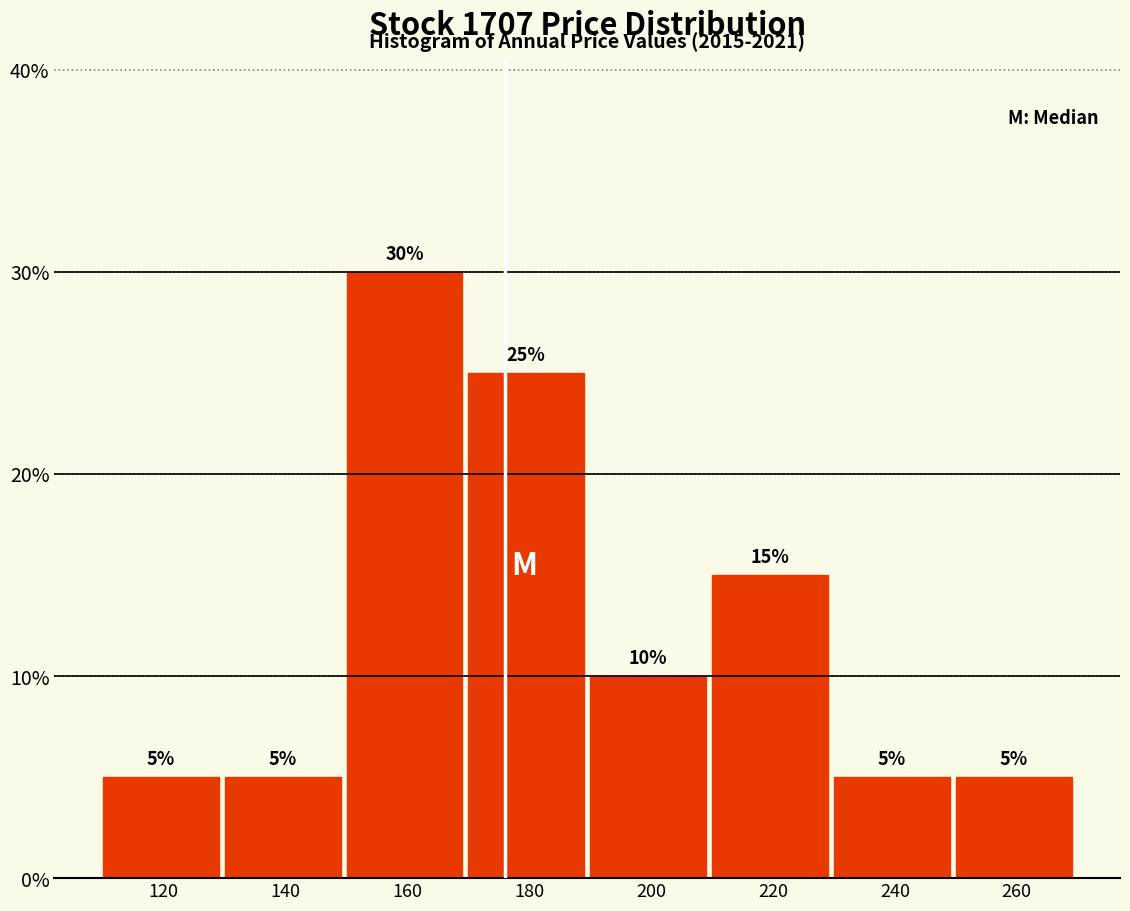

Reading left to right, what are all the values shown in this chart?

120=5	140=5	160=30	180=25	200=10	220=15	240=5	260=5